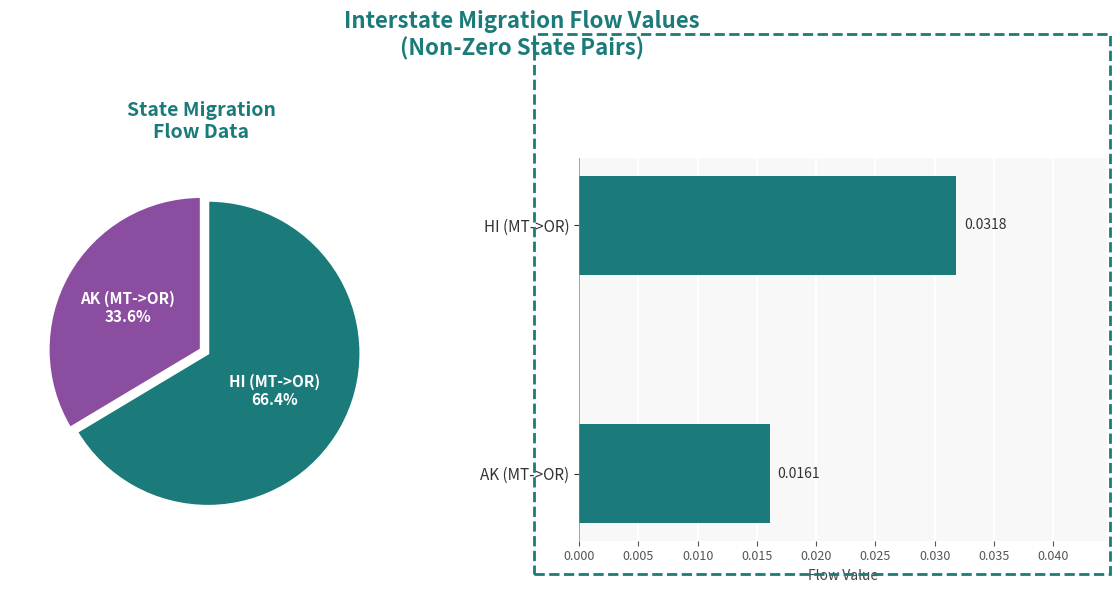

True or false: AK (MT->OR) accounts for 41% of the total.

False